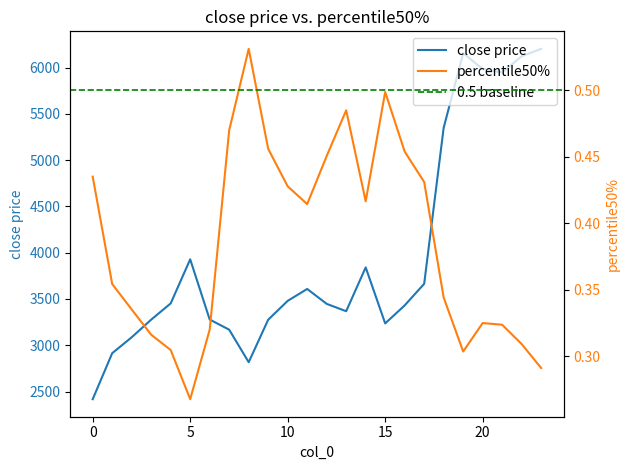

True or false: percentile50% and close price intersect in this chart.

False